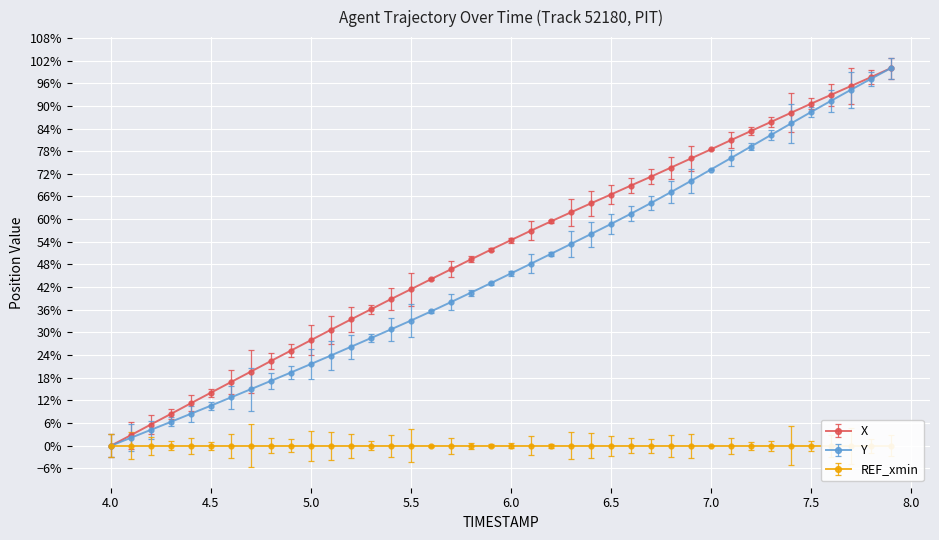

True or false: Y and X cross at least once.

False